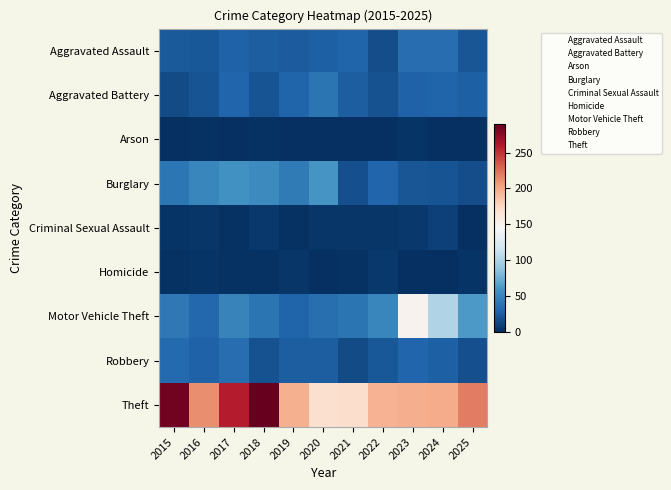

What is the minimum value for Robbery?

7